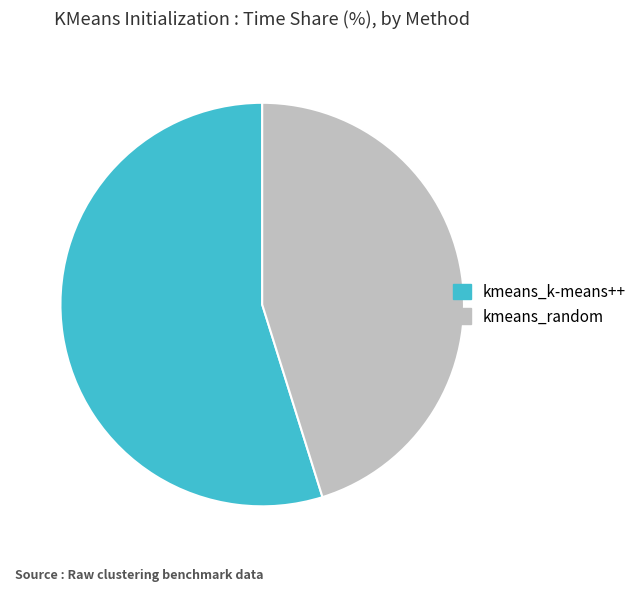

Does any single category account for the majority?

Yes